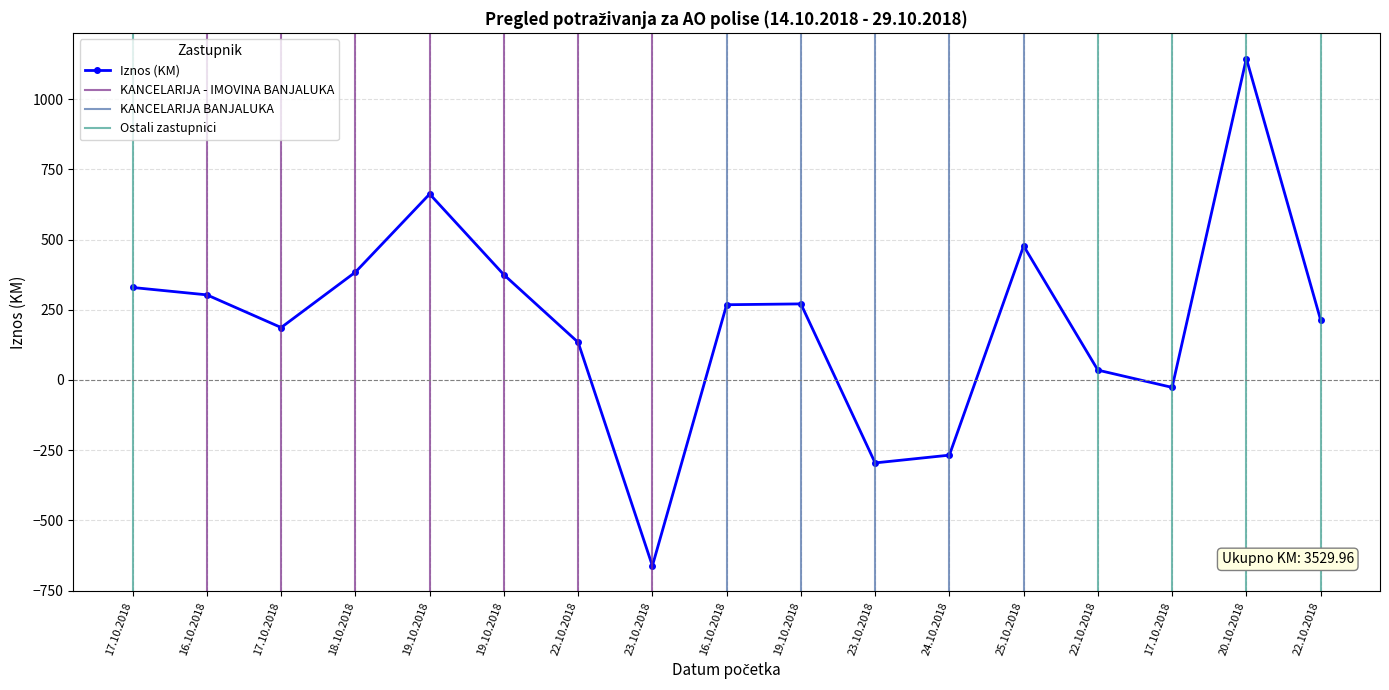

How many categories are shown in the chart?

17